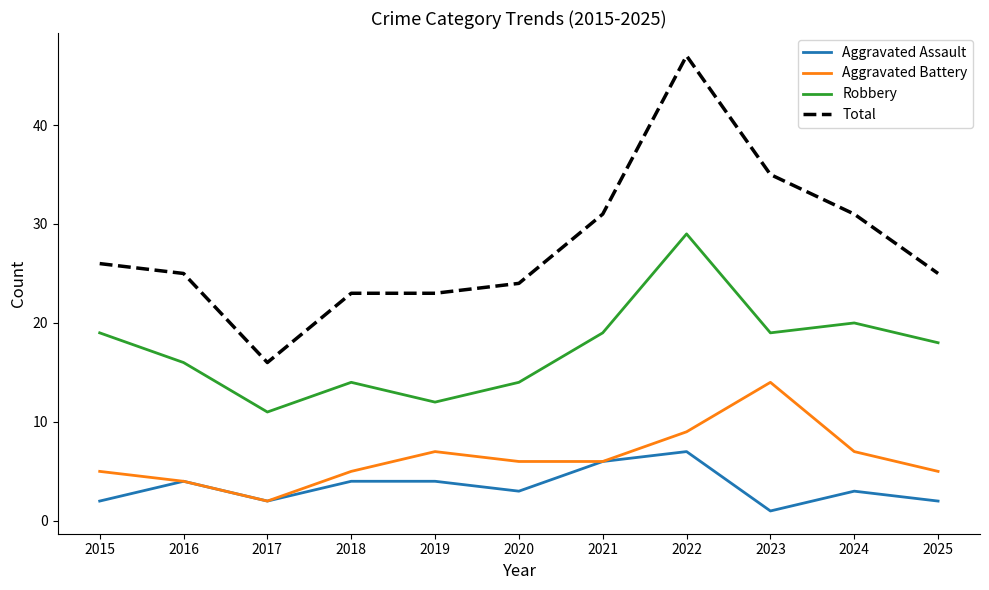

What is the minimum value shown in the chart?

1